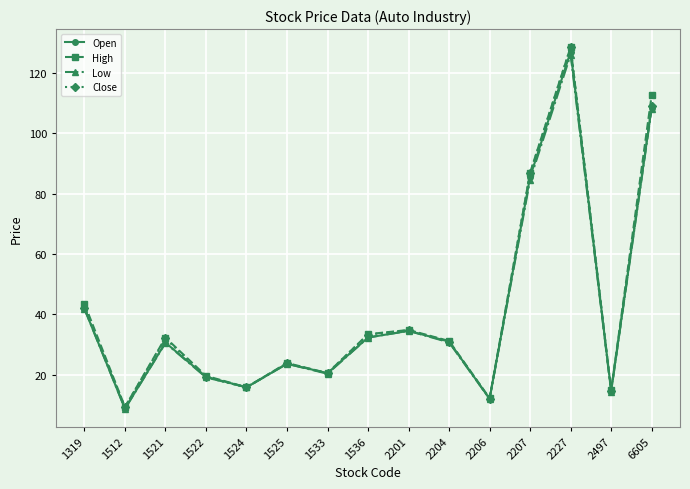

At which category is the sum across all series the highest?

2227